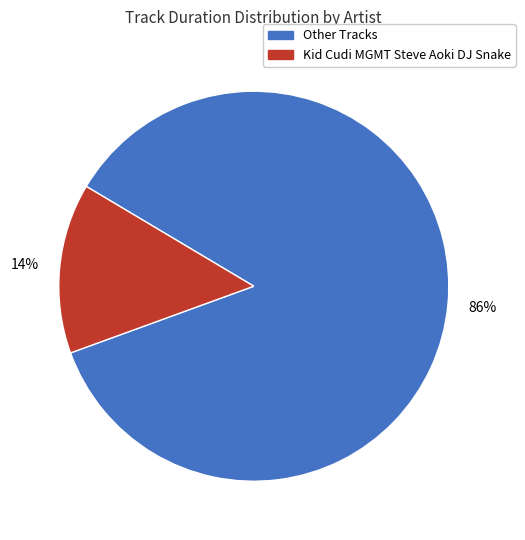

To the nearest percent, what is the average slice percentage?

50%